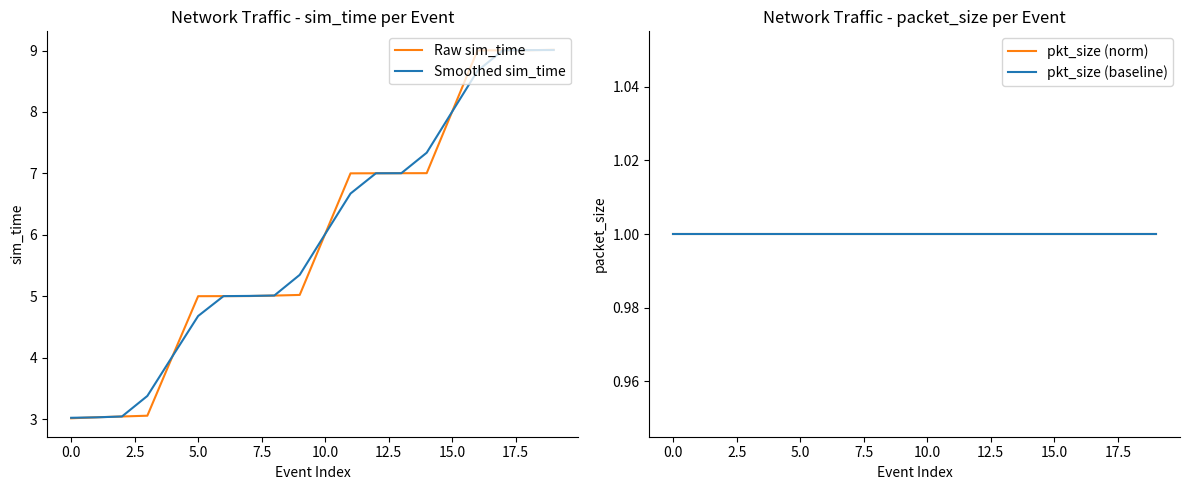

True or false: pkt_size (norm) has more than 0 points higher than both neighbors.

False